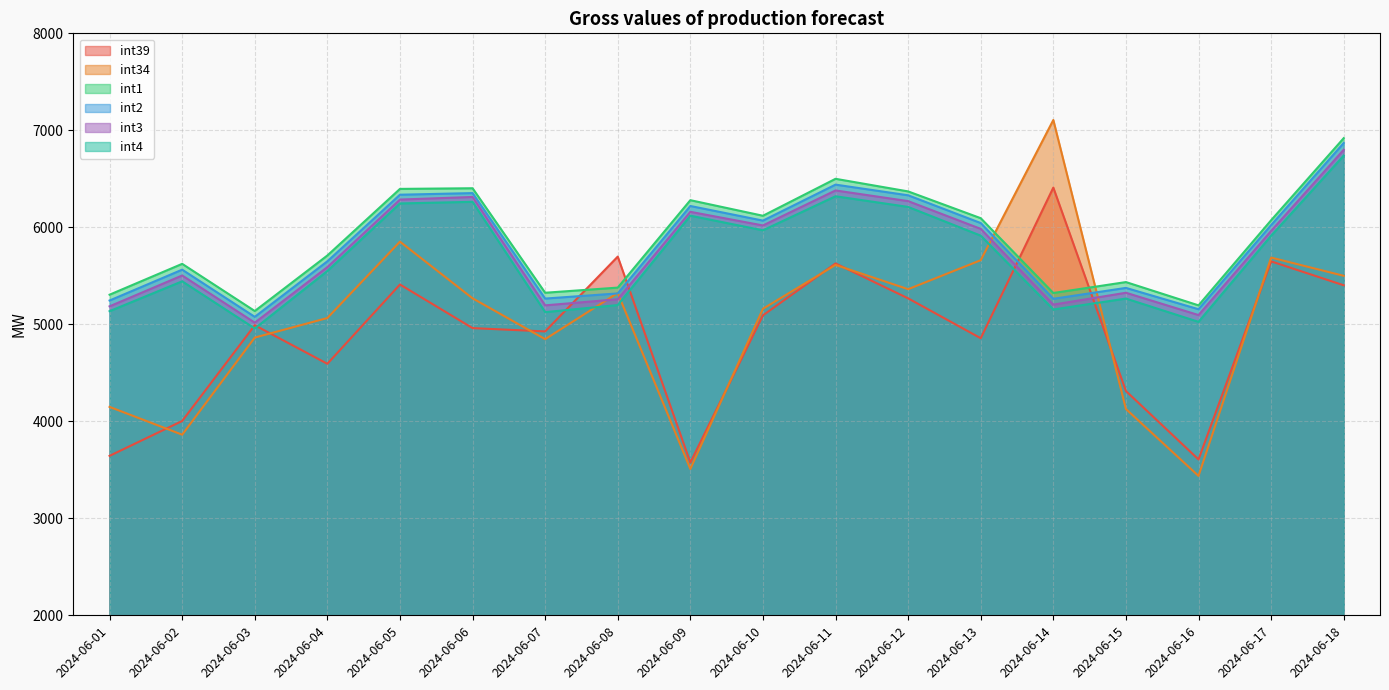

Reading left to right, what are all the values shown in this chart?

int39: 2024-06-01=3643.9	2024-06-02=4003.4	2024-06-03=4990.7	2024-06-04=4593.0	2024-06-05=5410.5	2024-06-06=4960.9	2024-06-07=4926.8	2024-06-08=5698.1	2024-06-09=3574.8	2024-06-10=5092.5	2024-06-11=5627.7	2024-06-12=5267.7	2024-06-13=4856.5	2024-06-14=6409.6	2024-06-15=4312.4	2024-06-16=3606.8	2024-06-17=5649.1	2024-06-18=5402.5
int34: 2024-06-01=4148.7	2024-06-02=3862.0	2024-06-03=4863.4	2024-06-04=5065.0	2024-06-05=5852.2	2024-06-06=5268.2	2024-06-07=4846.9	2024-06-08=5322.9	2024-06-09=3508.5	2024-06-10=5160.1	2024-06-11=5612.1	2024-06-12=5362.1	2024-06-13=5661.1	2024-06-14=7106.6	2024-06-15=4126.9	2024-06-16=3436.9	2024-06-17=5688.2	2024-06-18=5500.1
int1: 2024-06-01=5305.4	2024-06-02=5623.5	2024-06-03=5137.1	2024-06-04=5709.7	2024-06-05=6396.2	2024-06-06=6402.9	2024-06-07=5325.5	2024-06-08=5378.5	2024-06-09=6279.9	2024-06-10=6119.2	2024-06-11=6500.2	2024-06-12=6370.2	2024-06-13=6094.1	2024-06-14=5323.0	2024-06-15=5435.5	2024-06-16=5195.5	2024-06-17=6072.9	2024-06-18=6919.2
int2: 2024-06-01=5245.4	2024-06-02=5563.5	2024-06-03=5077.1	2024-06-04=5649.7	2024-06-05=6336.2	2024-06-06=6352.9	2024-06-07=5265.5	2024-06-08=5318.5	2024-06-09=6219.9	2024-06-10=6069.2	2024-06-11=6440.2	2024-06-12=6330.2	2024-06-13=6044.1	2024-06-14=5263.0	2024-06-15=5375.5	2024-06-16=5155.5	2024-06-17=6022.9	2024-06-18=6869.2
int3: 2024-06-01=5185.4	2024-06-02=5503.5	2024-06-03=5017.1	2024-06-04=5589.7	2024-06-05=6286.2	2024-06-06=6312.9	2024-06-07=5195.5	2024-06-08=5258.5	2024-06-09=6159.9	2024-06-10=6019.2	2024-06-11=6380.2	2024-06-12=6270.2	2024-06-13=5984.1	2024-06-14=5203.0	2024-06-15=5325.5	2024-06-16=5095.5	2024-06-17=5962.9	2024-06-18=6799.2
int4: 2024-06-01=5135.4	2024-06-02=5443.5	2024-06-03=4957.1	2024-06-04=5549.7	2024-06-05=6246.2	2024-06-06=6262.9	2024-06-07=5125.5	2024-06-08=5198.5	2024-06-09=6119.9	2024-06-10=5969.2	2024-06-11=6320.2	2024-06-12=6210.2	2024-06-13=5914.1	2024-06-14=5153.0	2024-06-15=5265.5	2024-06-16=5025.5	2024-06-17=5912.9	2024-06-18=6739.2